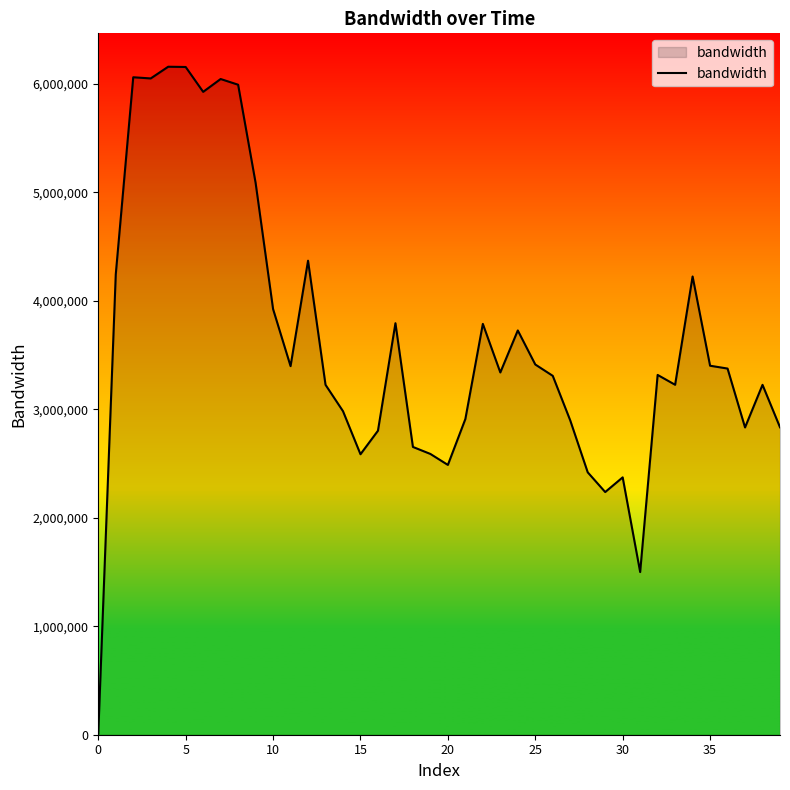

What is the difference between the maximum and minimum values?

6146232